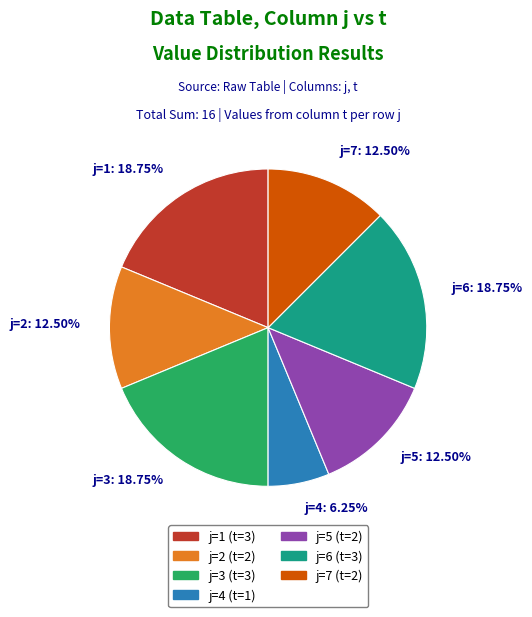

Which slice is the smallest?

j=4